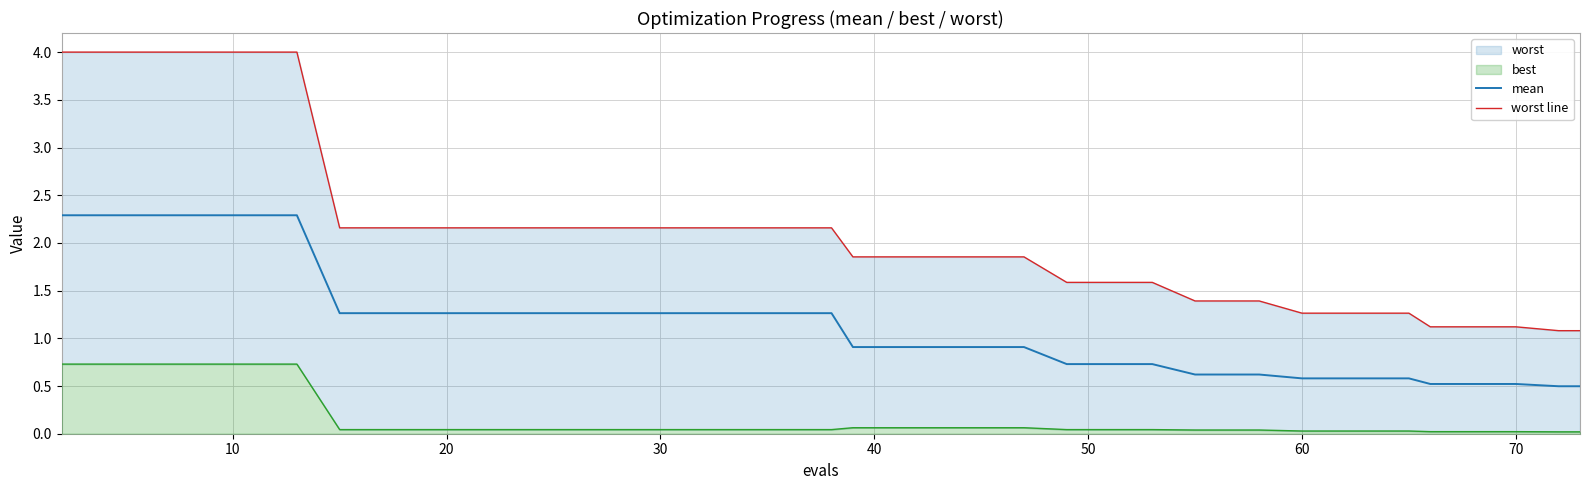

What is the maximum value for mean?

2.3